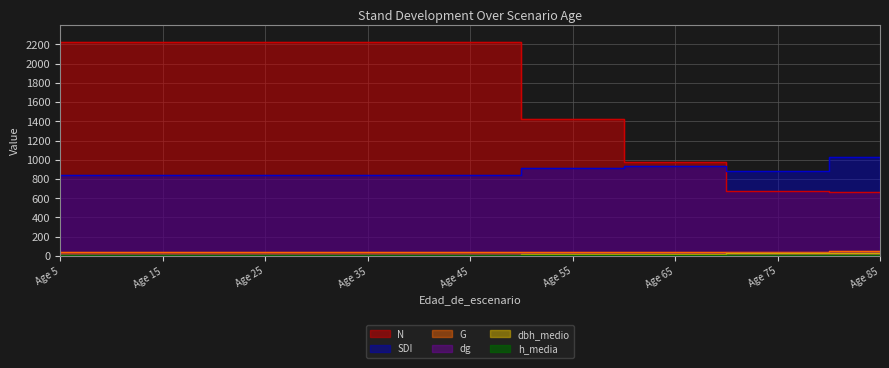

Rank the categories by h_media value from lowest to highest.

Age 55, Age 65, Age 5, Age 75, Age 15, Age 25, Age 35, Age 45, Age 85